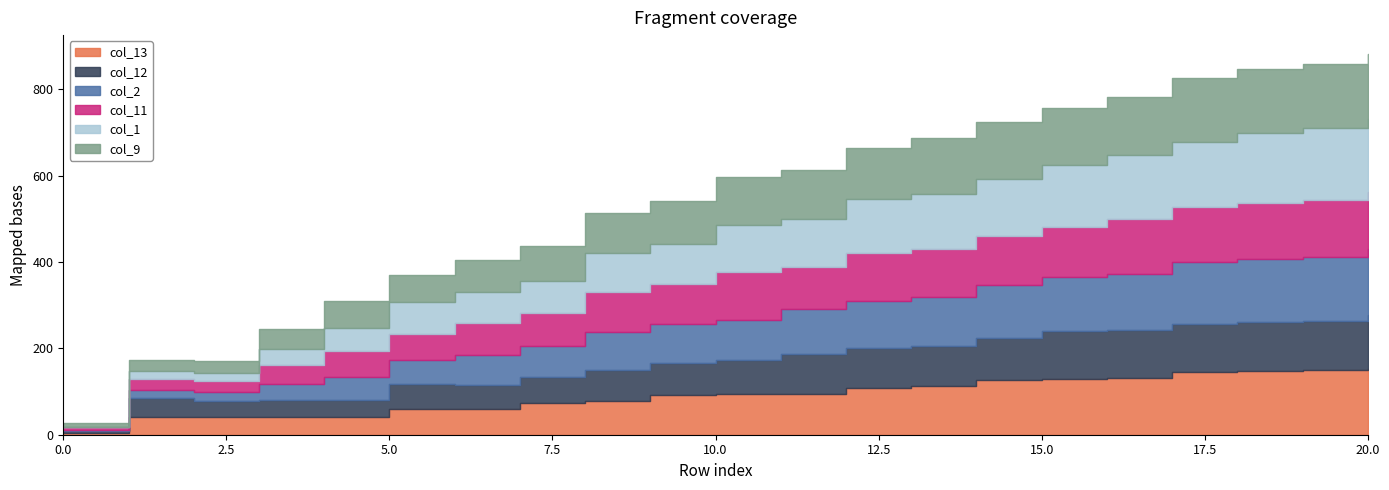

How many lines are shown in the chart?

6